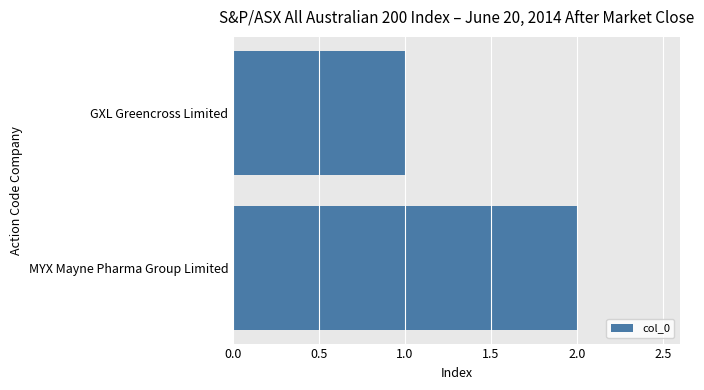

What is the label of the 1st bar from the bottom?

MYX Mayne Pharma Group Limited